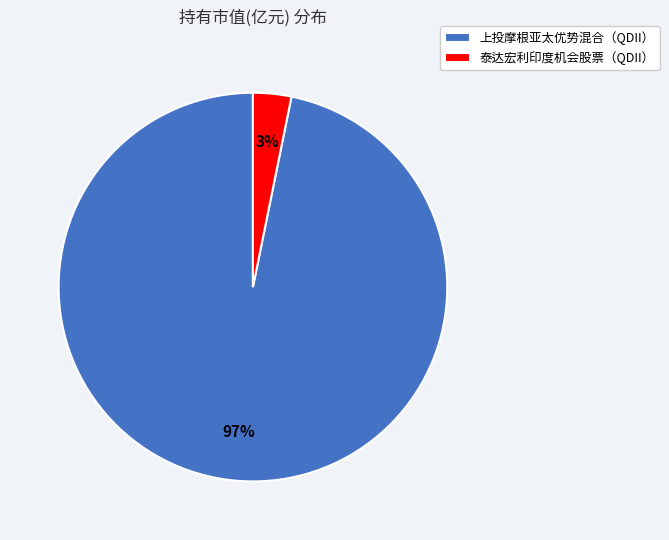

To the nearest percent, what is the difference between the largest and smallest slice percentages?

94%